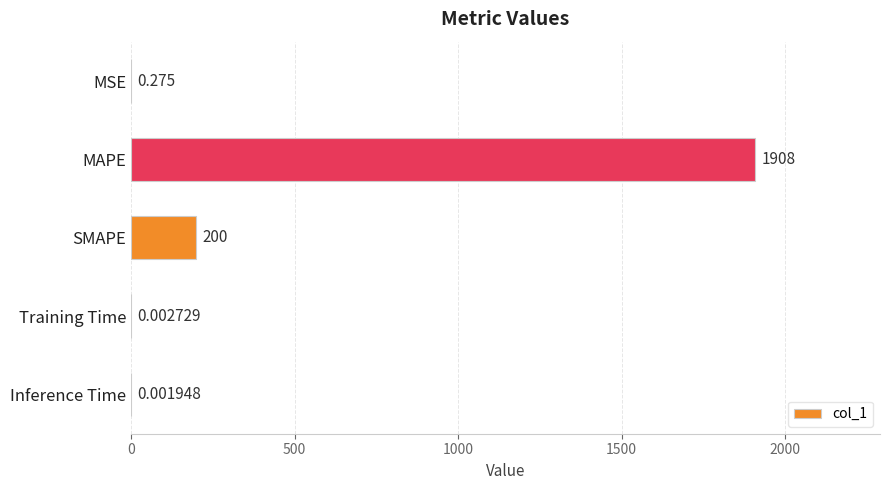

Which label corresponds to the largest value in the chart?

MAPE